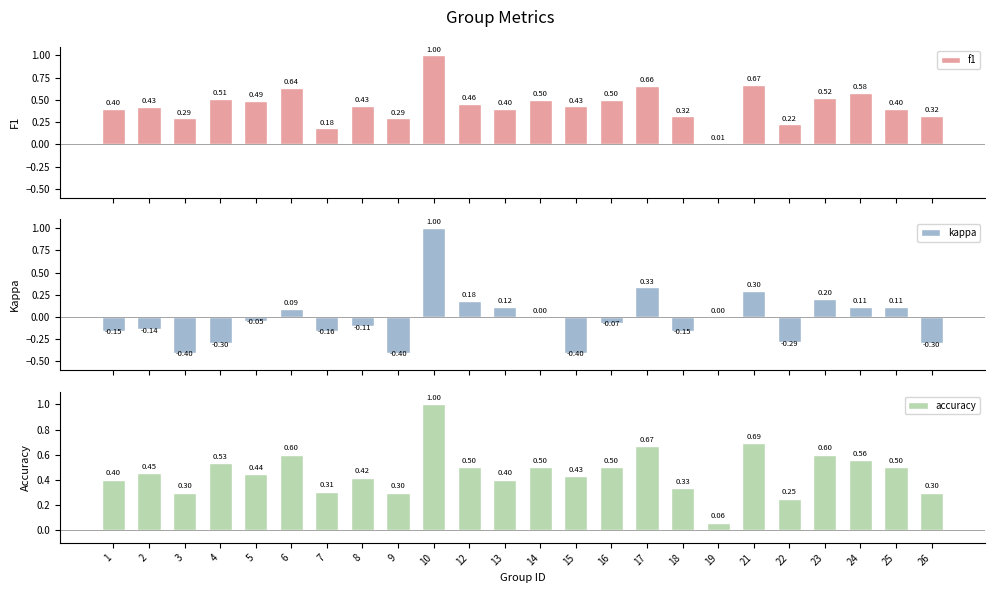

What is the sum of all f1 values?

10.6